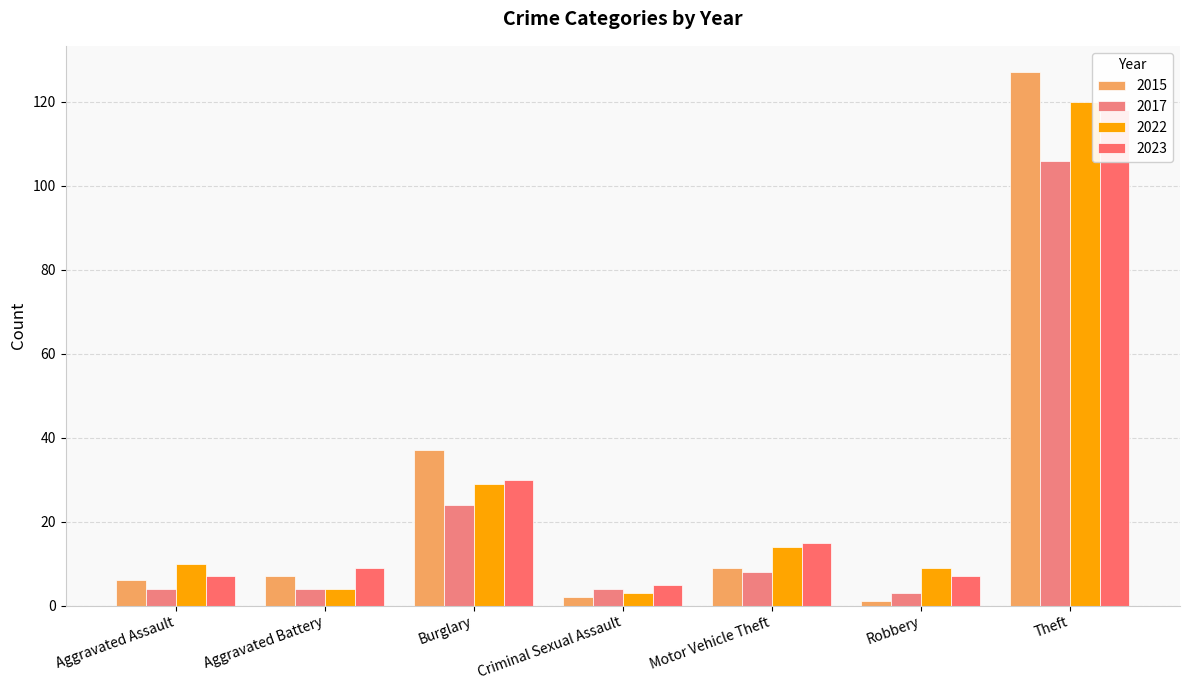

What is the total value across all series at Burglary?

120